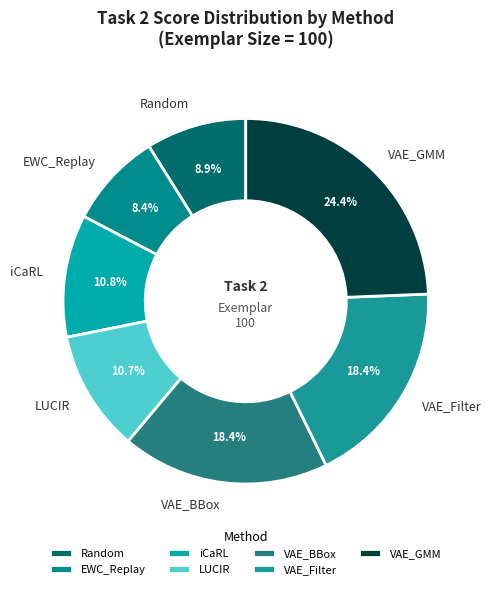

To the nearest percent, what percentage of the pie is EWC_Replay?

8%